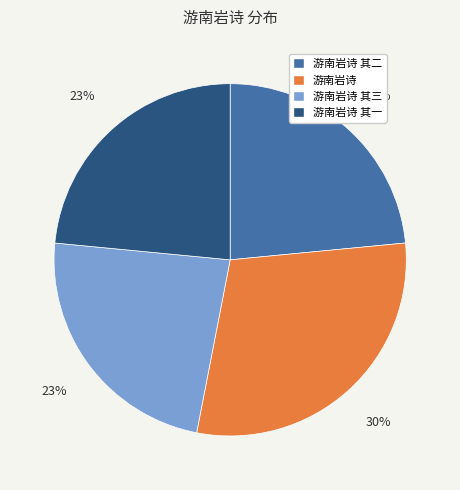

Which slice is the largest?

游南岩诗